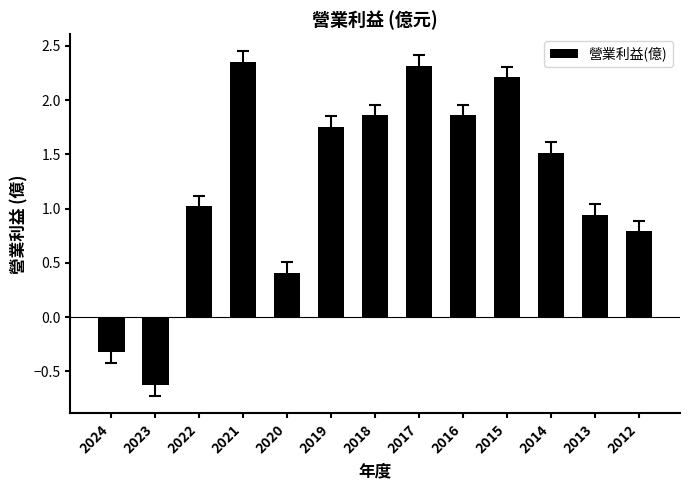

What is the sum of all values?

16.1